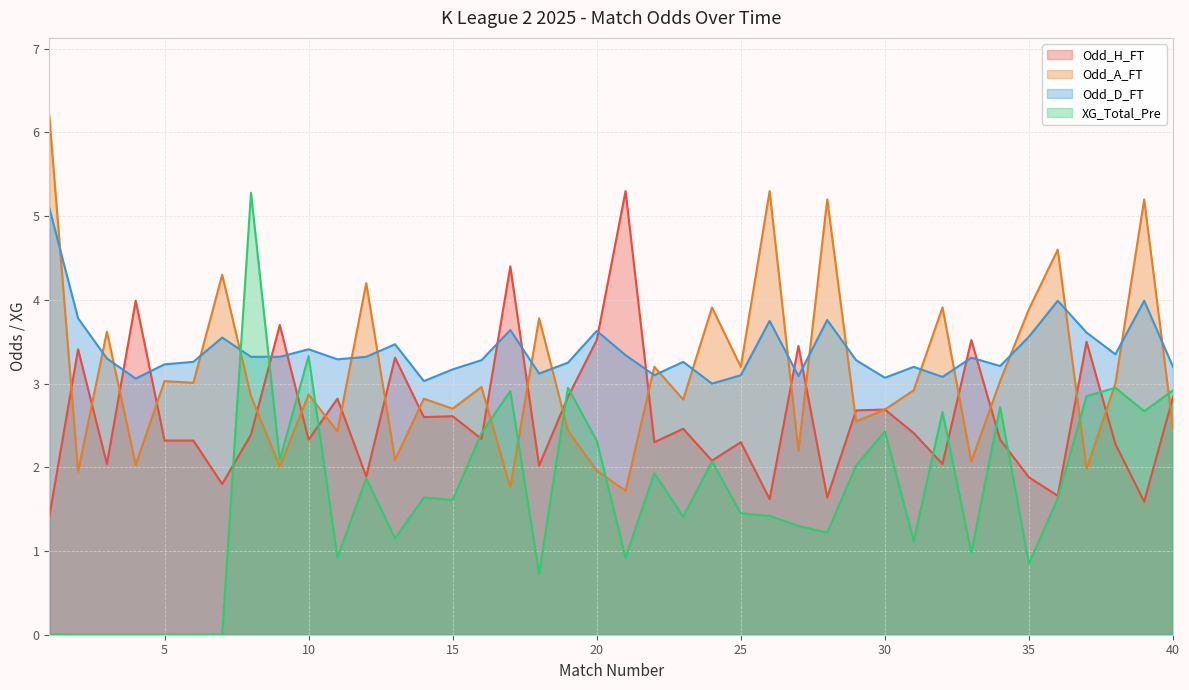

List the series in order of their peak value, highest first.

Odd_A_FT, Odd_H_FT, XG_Total_Pre, Odd_D_FT